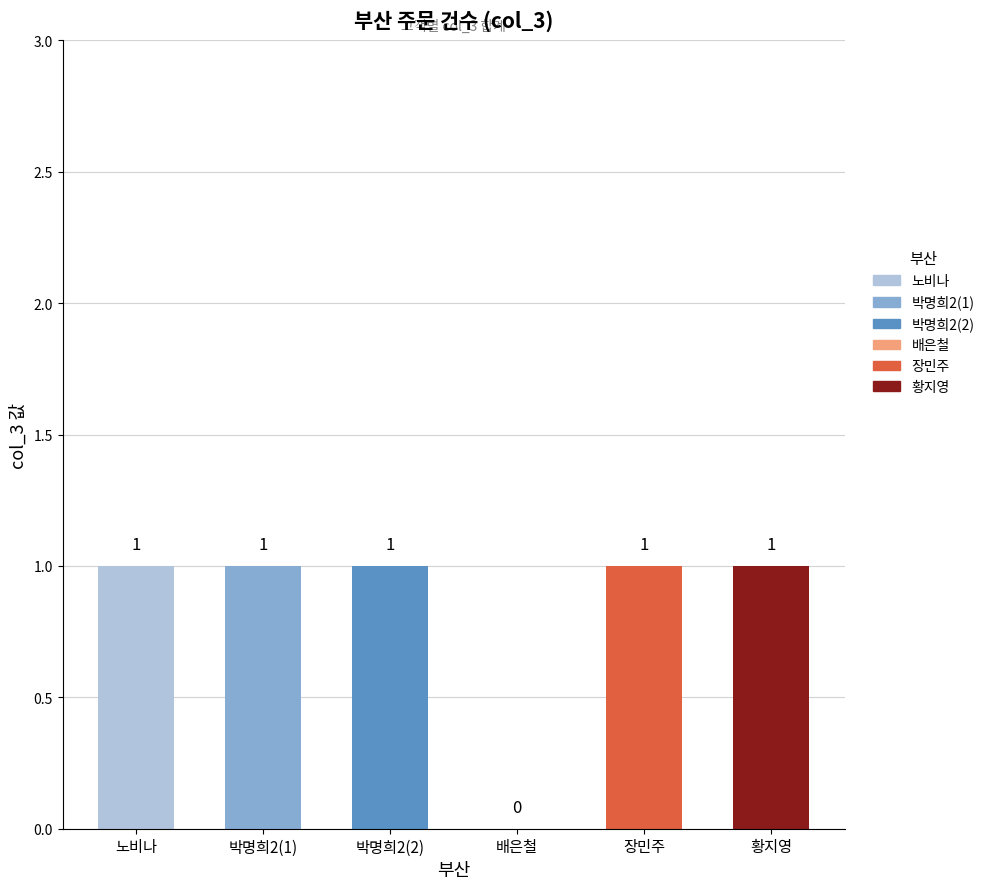

At which label is the value closest to 0?

배은철